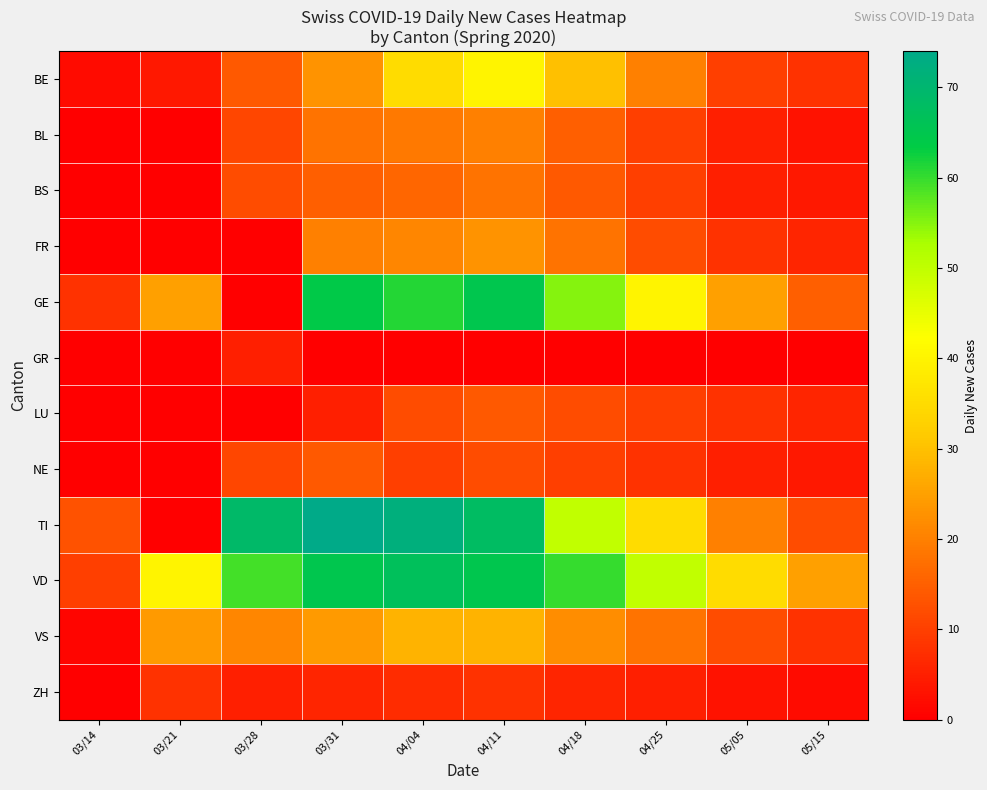

What is the total value across all series at 05/15?

93